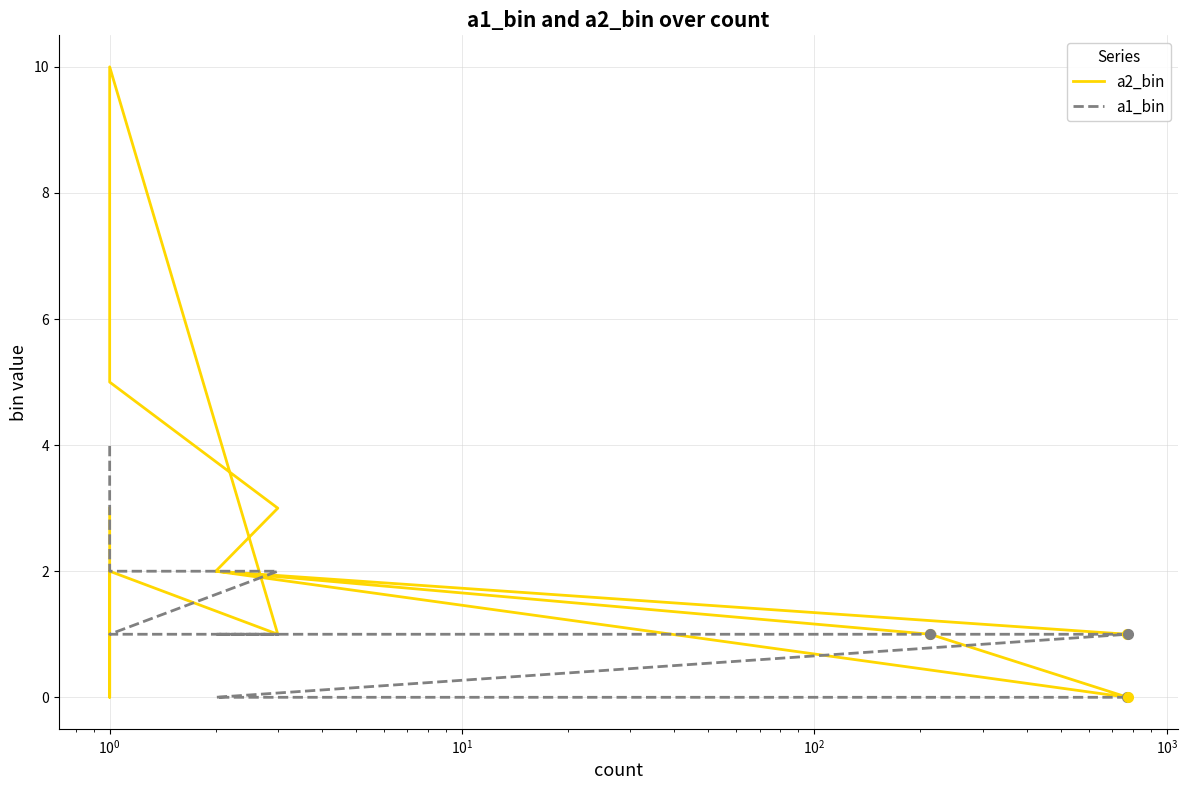

At how many categories does at least one series exceed 5?

1